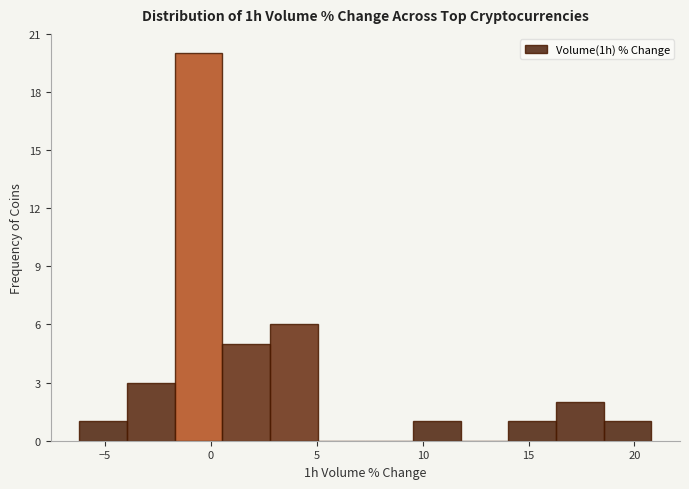

How tall is the bar that spans 16.5 to 18.5 on the x-axis? Neither the bar edges nor the heights are printed on the chart, so give them approximately, as read against the axes.

2